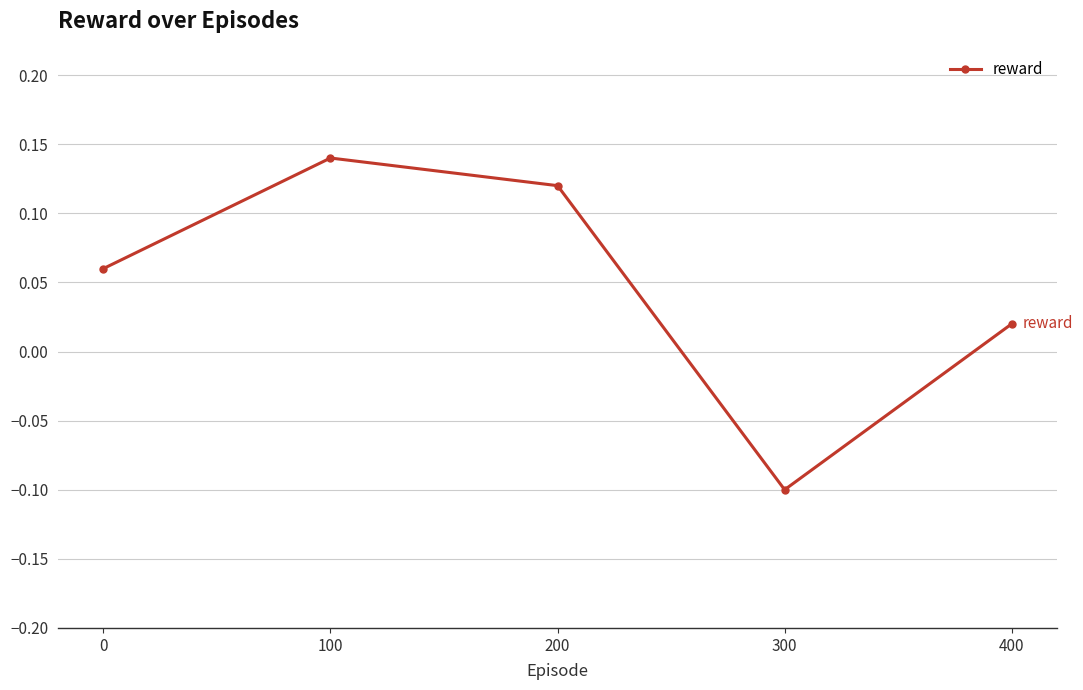

True or false: there are more than 2 points higher than both neighbors.

False